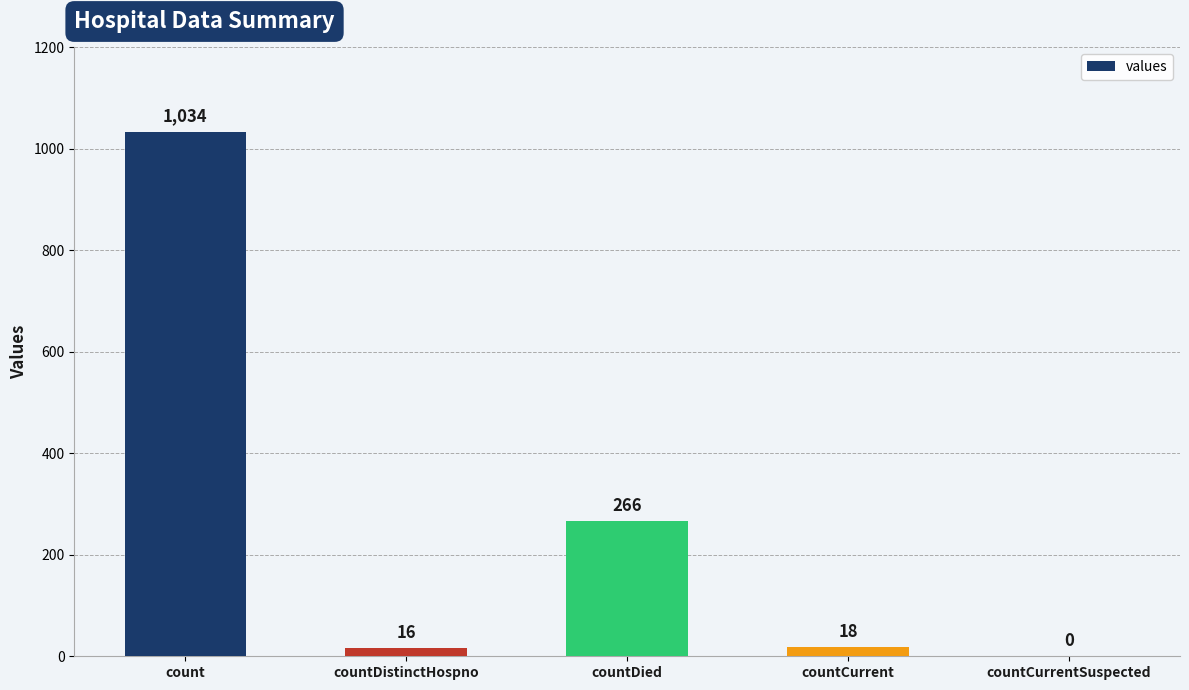

What is the average value?

267